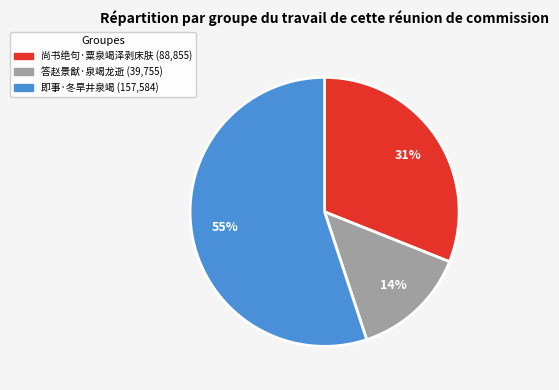

How many slices are in this pie chart?

3